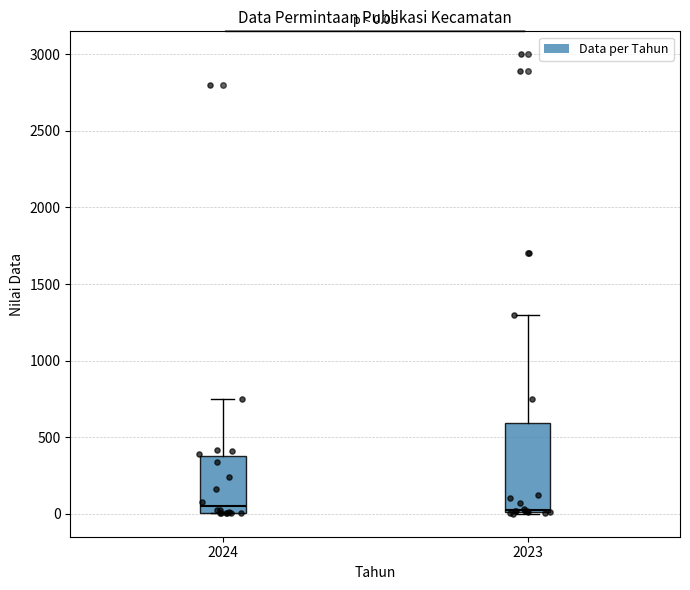

Comparing the boxes themselves (not the whiskers), which one is the tallest?

2023